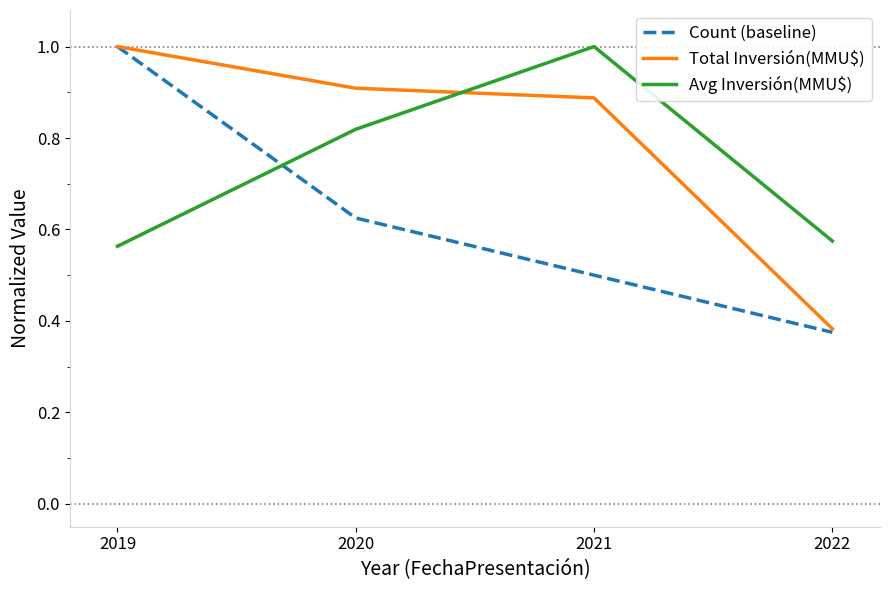

Which category has the lowest value in the Count (baseline) series?

2022